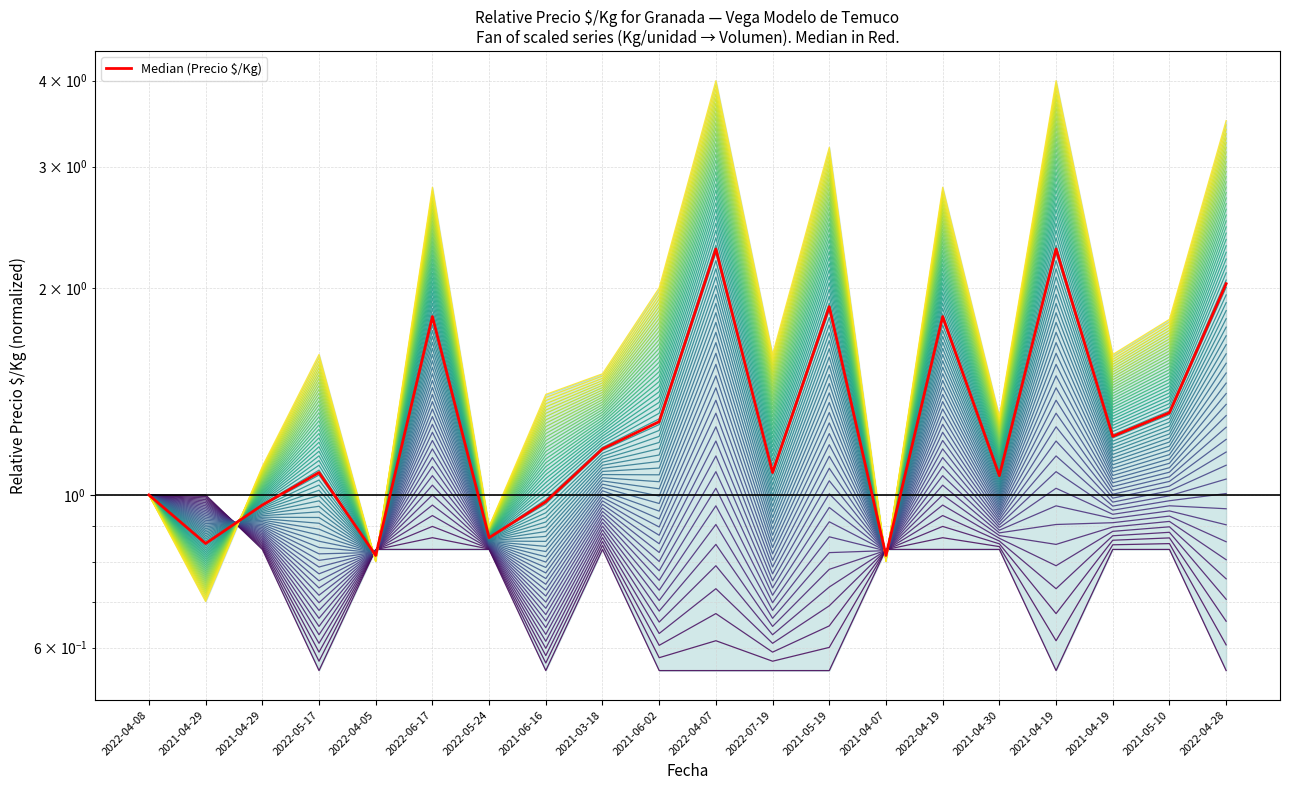

How many points are lower than both their immediate neighbors (excluding endpoints)?

7